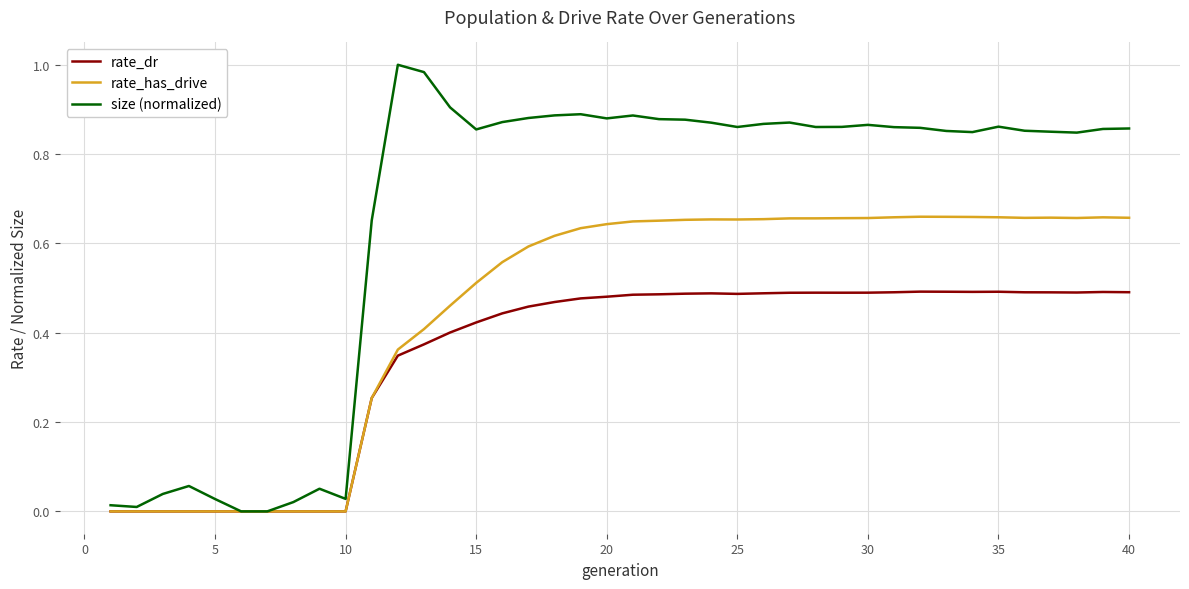

Rank the series by their maximum value, from lowest to highest.

rate_dr, rate_has_drive, size (normalized)